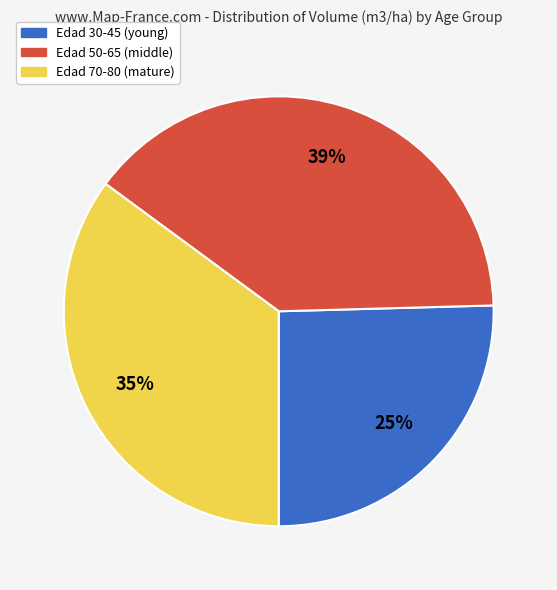

Count the number of slices in the pie.

3